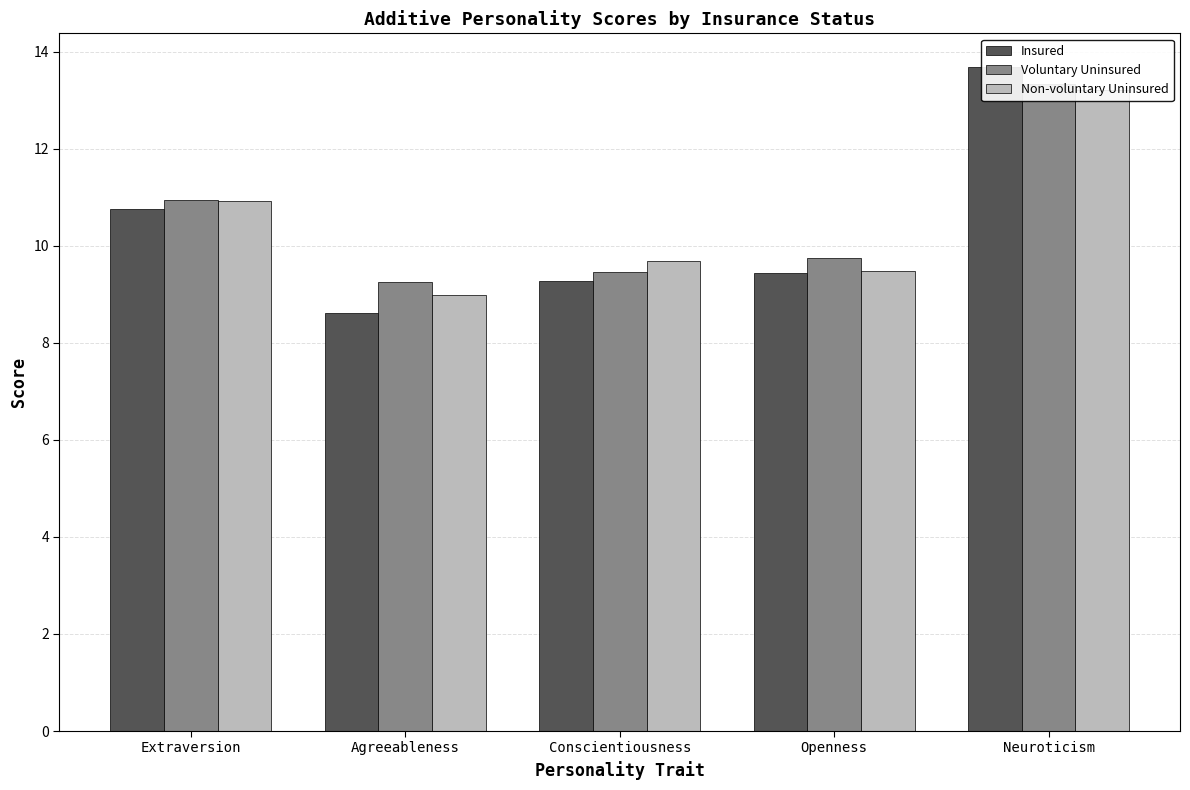

What is the value of the Voluntary Uninsured bar at the 2nd from the left?

9.2